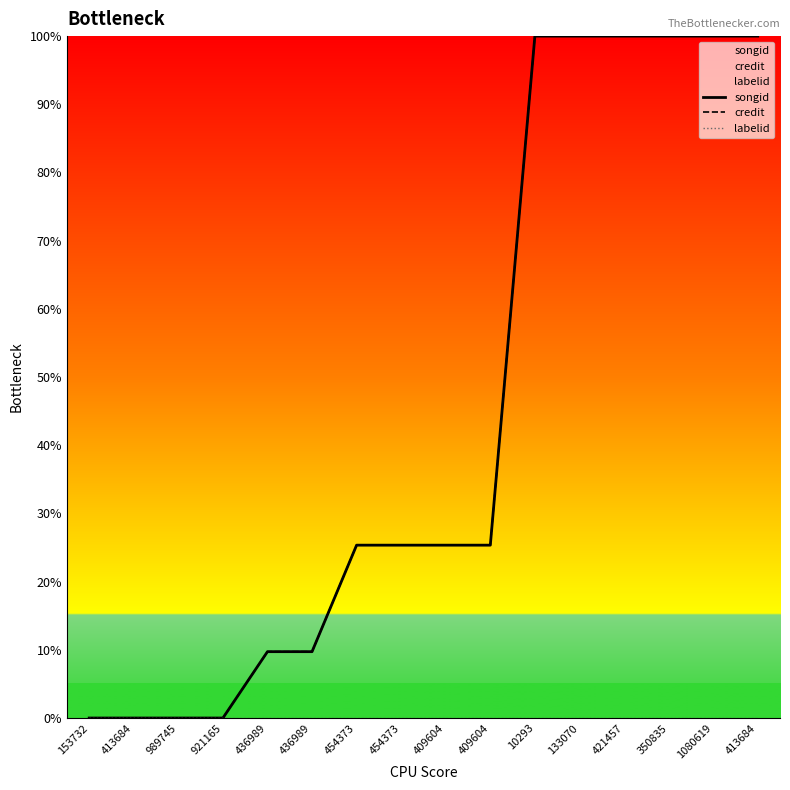

True or false: credit has a value of 13.6 at 436989.

False